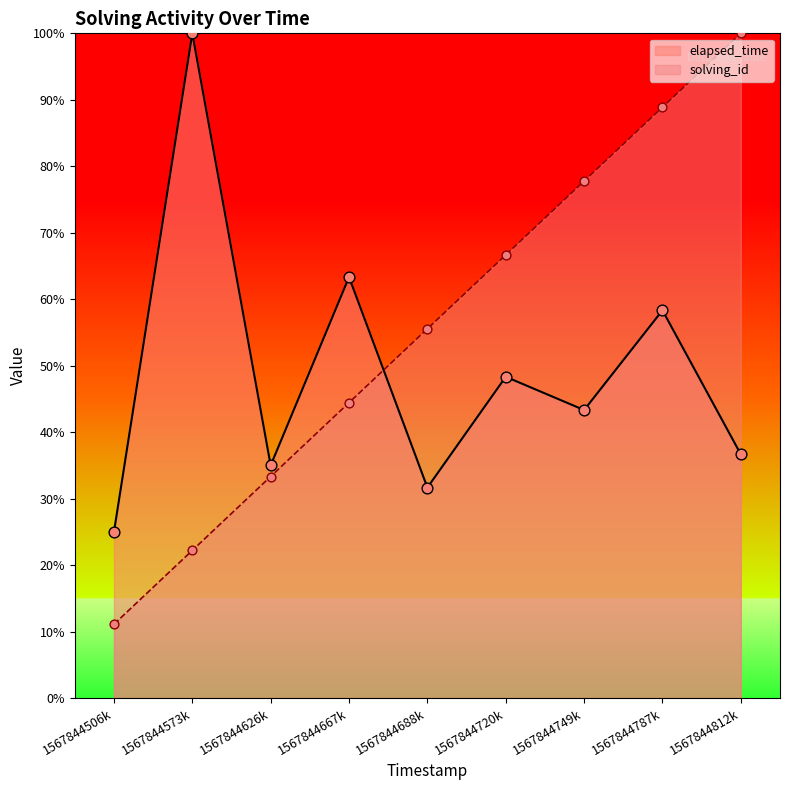

What are all the series names shown in the legend?

elapsed_time, solving_id